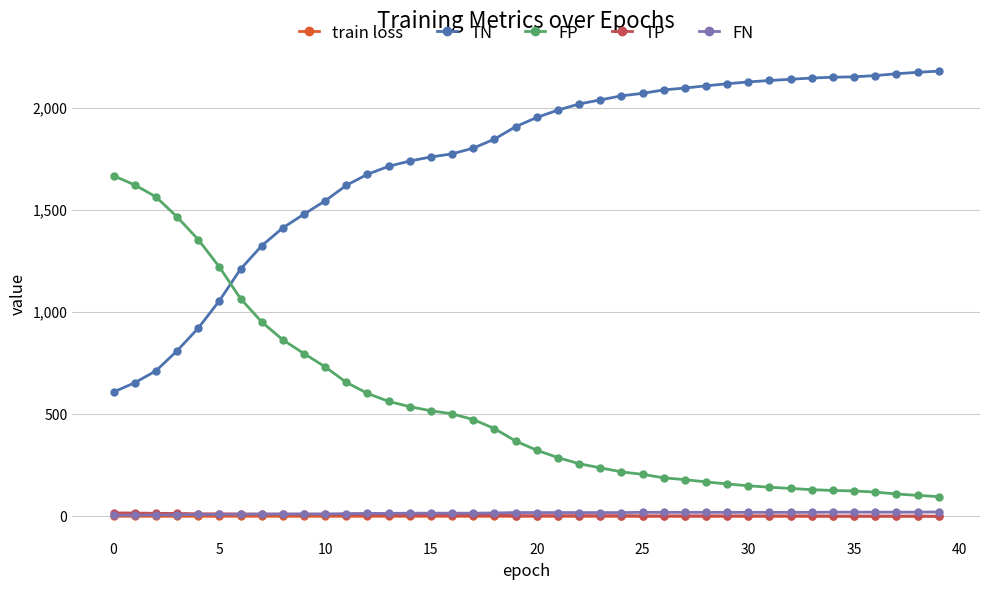

What is the lowest value of the FN series?

6.0